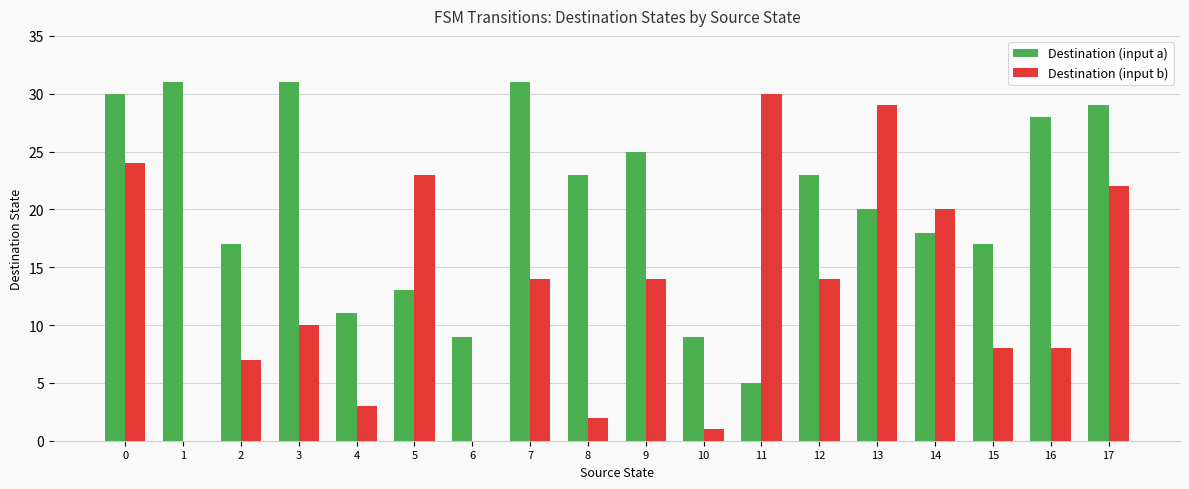

Between 13 and 16, which series saw the biggest shift?

Destination (input b)